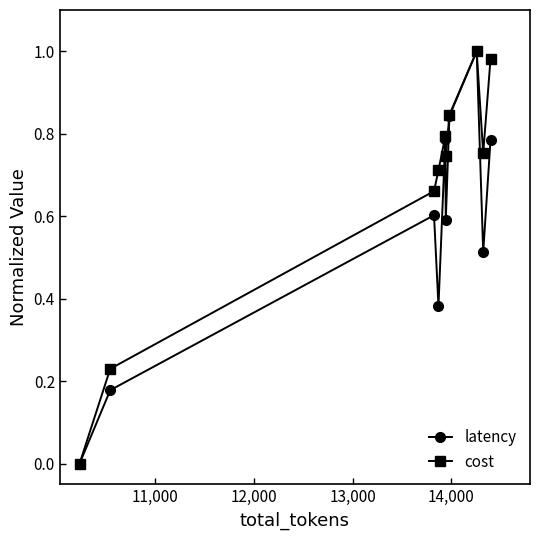

True or false: latency has more than 0 points higher than both neighbors.

True